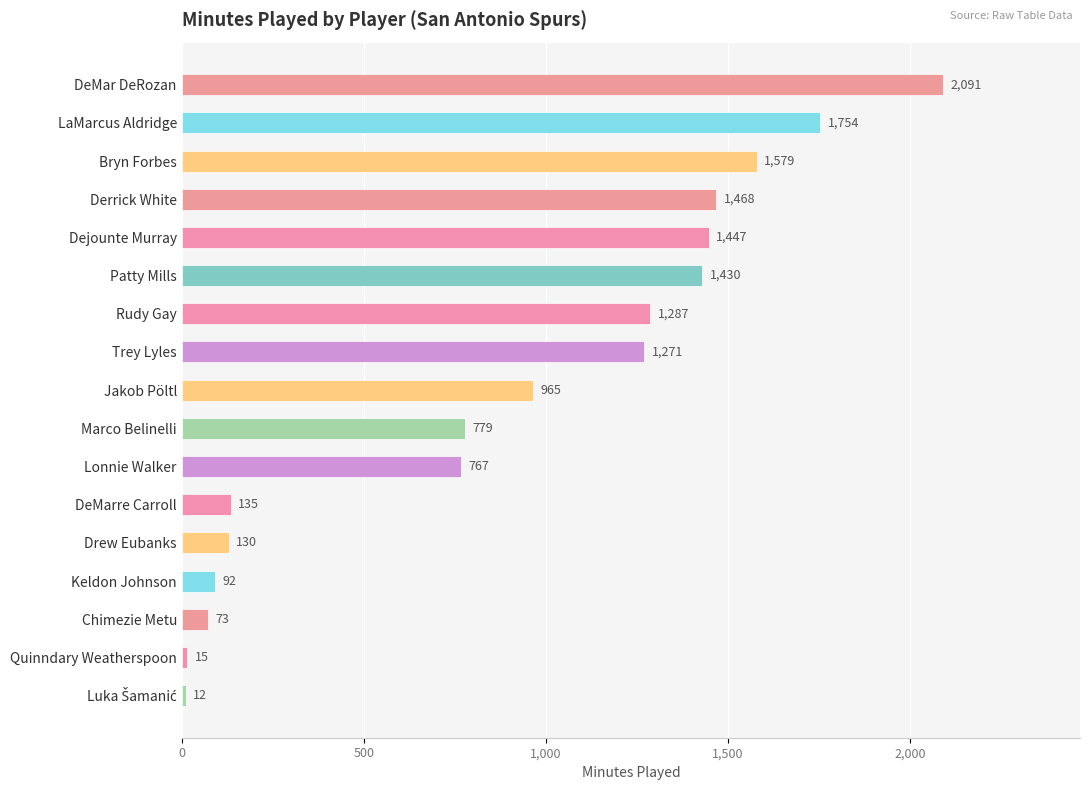

What is the maximum value shown in the chart?

2091